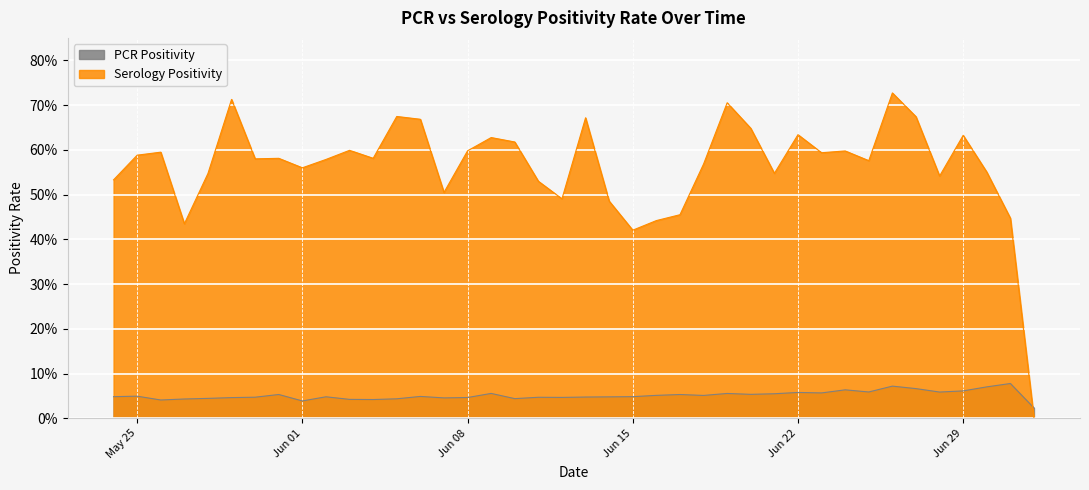

True or false: PCR Positivity has more than 2 interior local peaks.

True